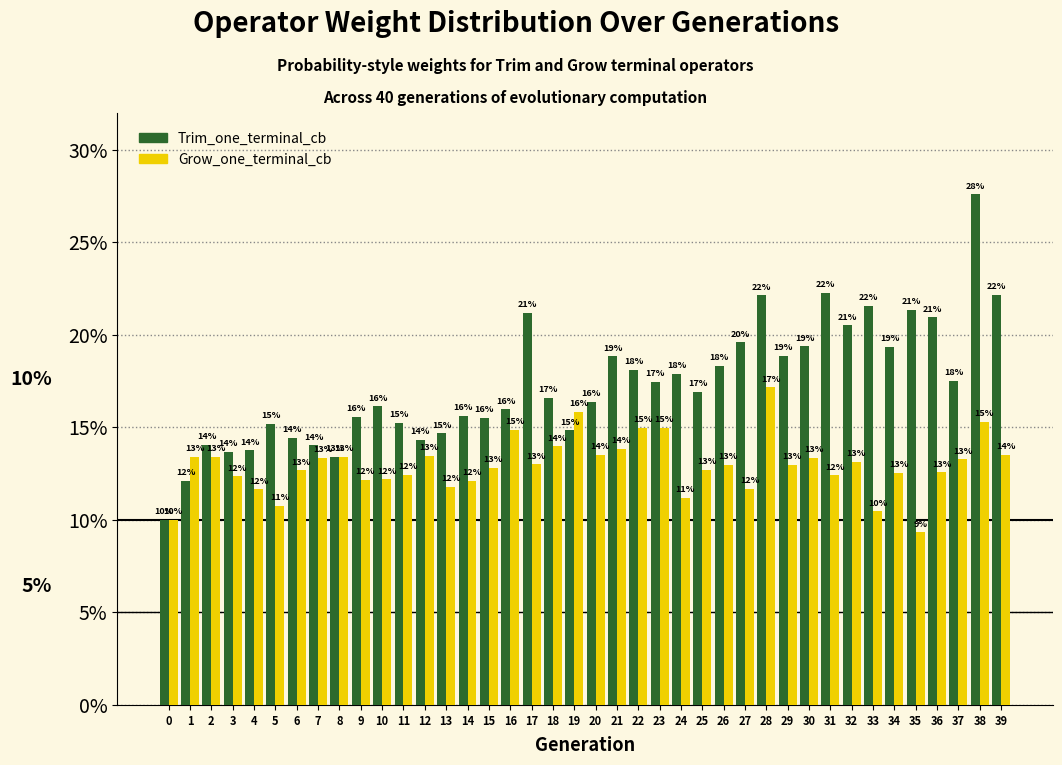

Are the bars grouped side by side (vs. stacked)?

Yes